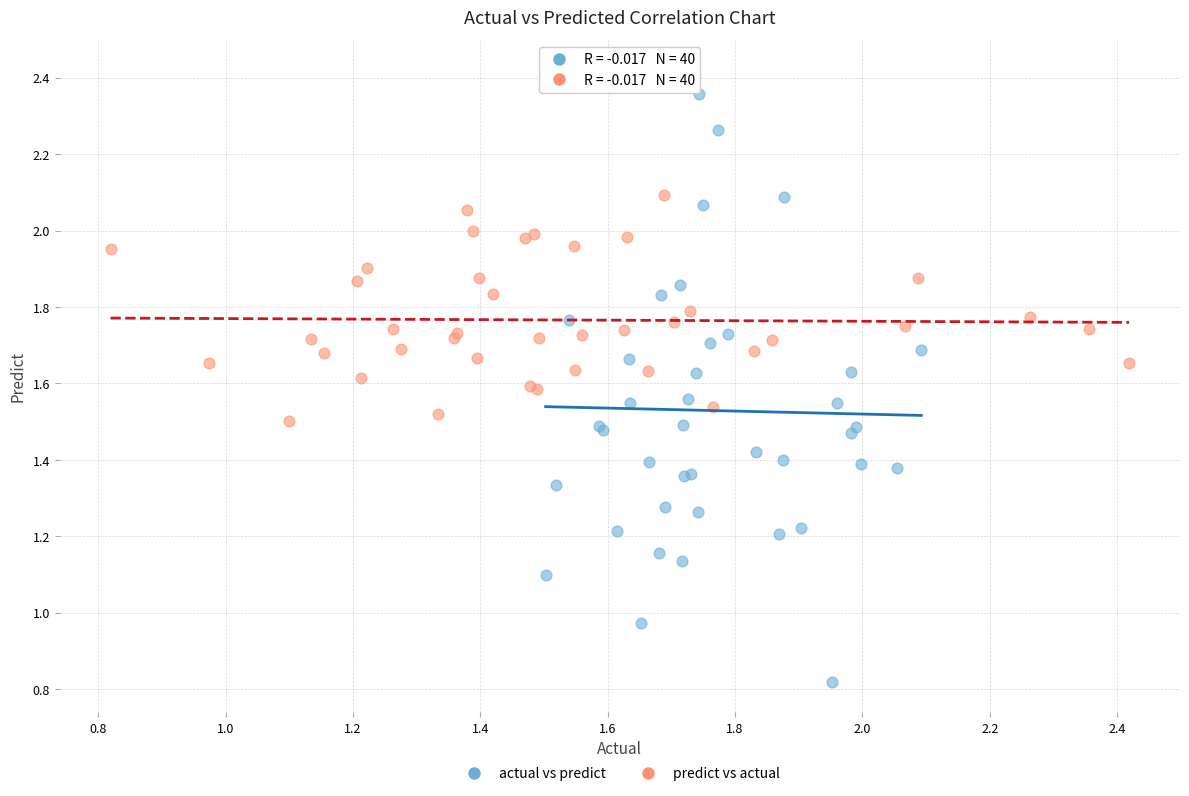

Which series reaches the minimum Y coordinate?

actual vs predict